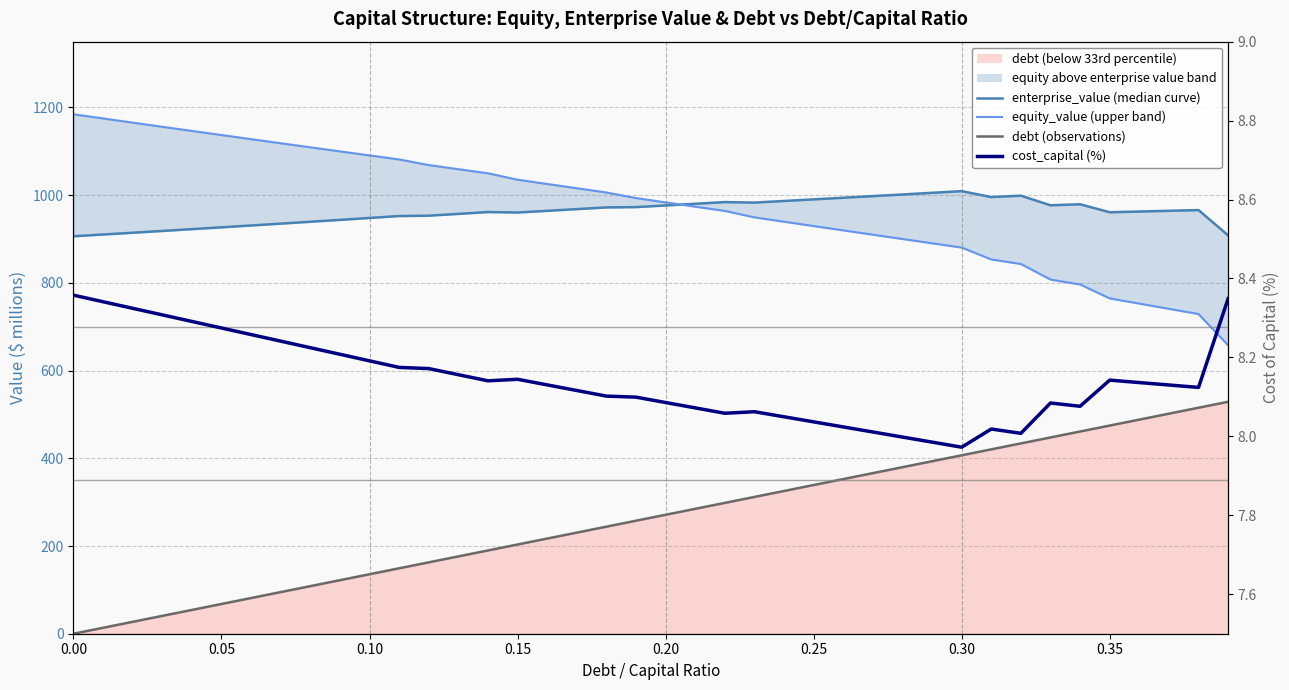

Does the chart display data point markers on the line(s)?

No